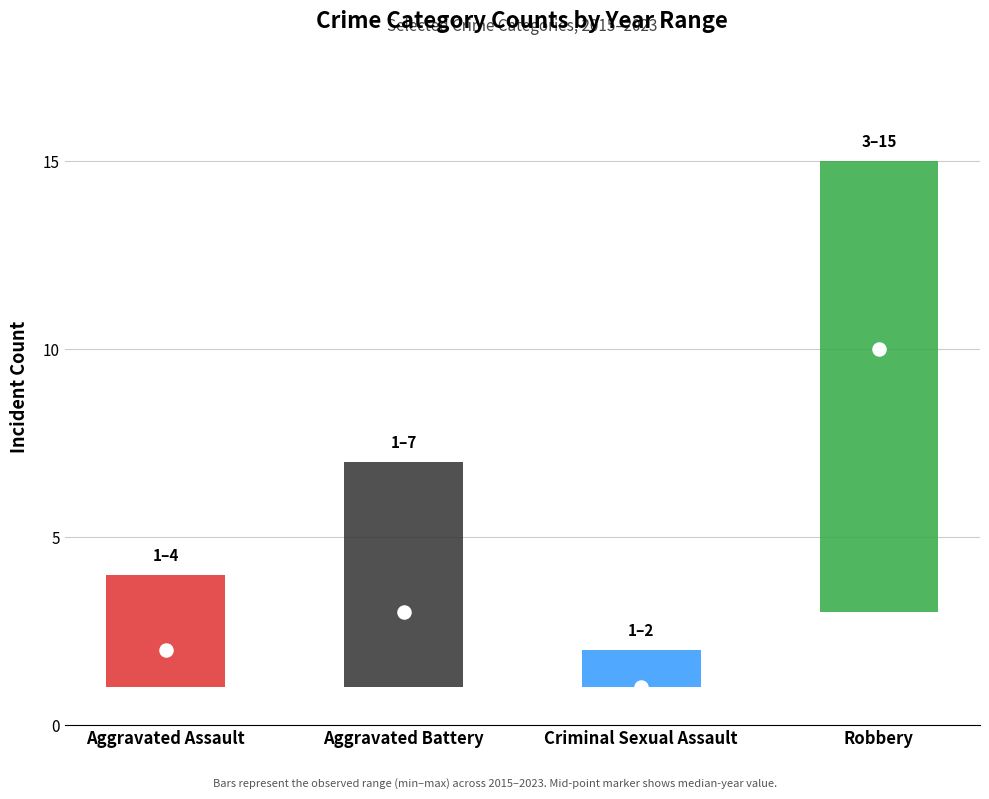

At how many categories does at least one series exceed 9?

1